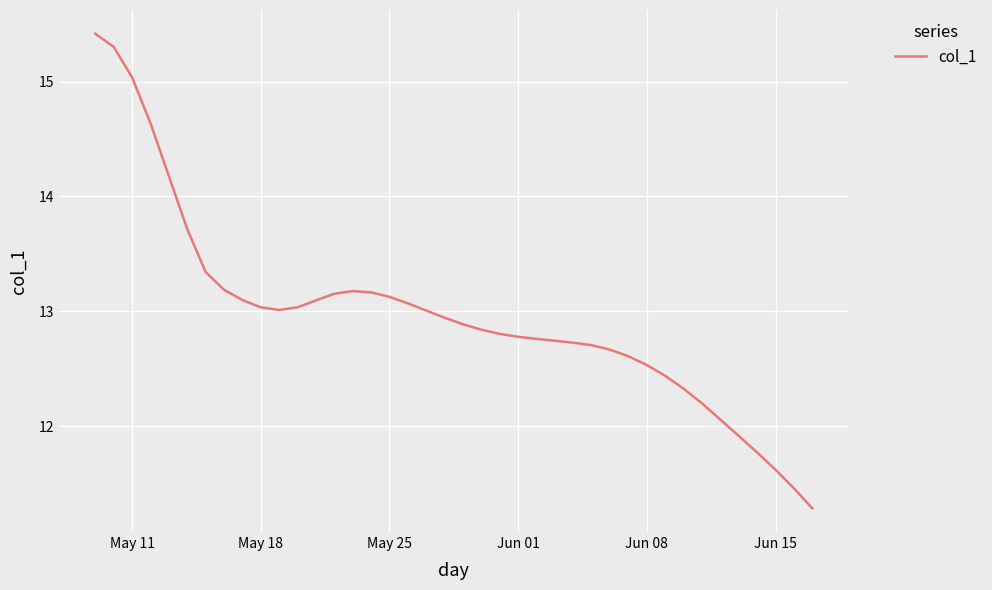

What is the minimum value shown in the chart?

11.3